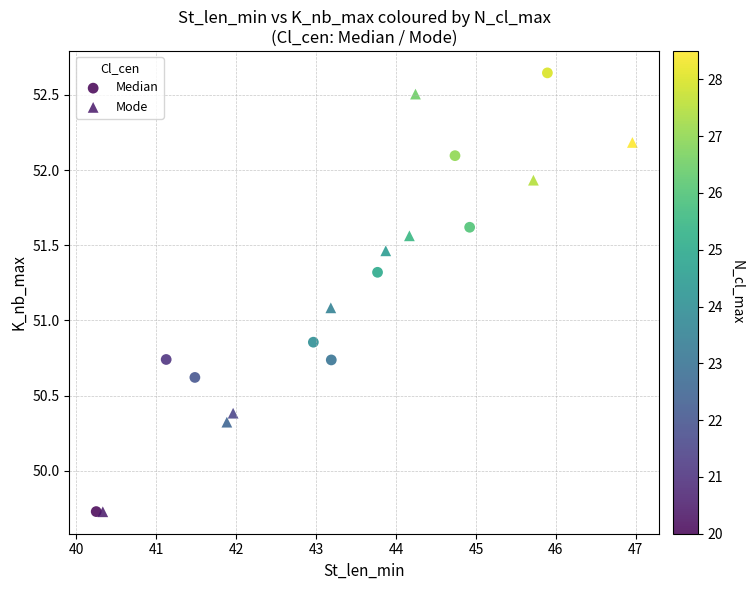

Which series contains the highest Y value?

Median